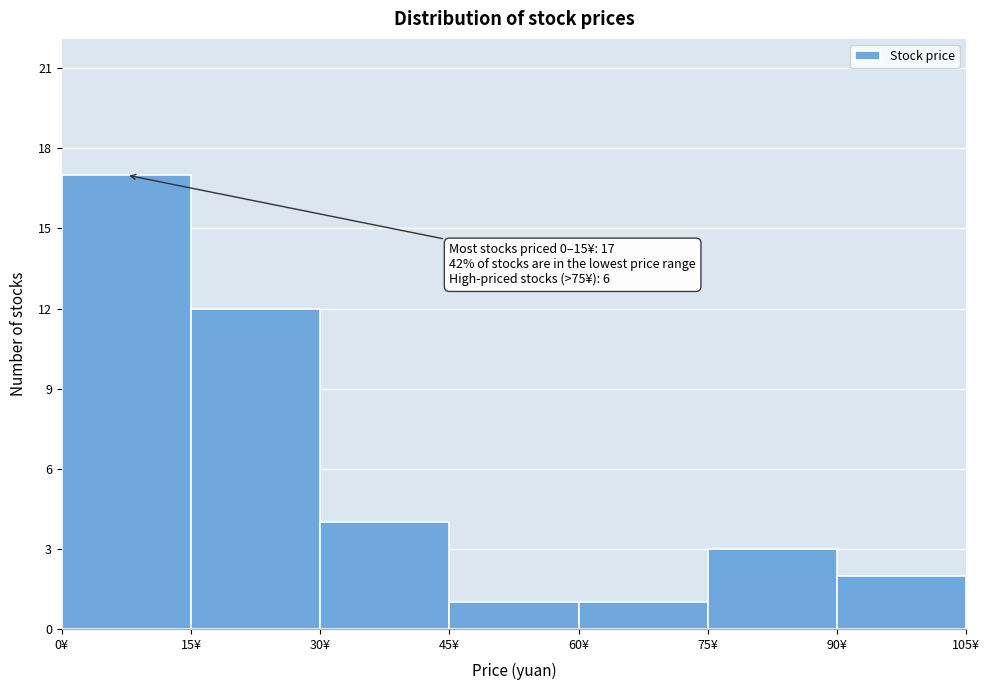

Over which range of the x-axis is the bar tallest?

0 to 15